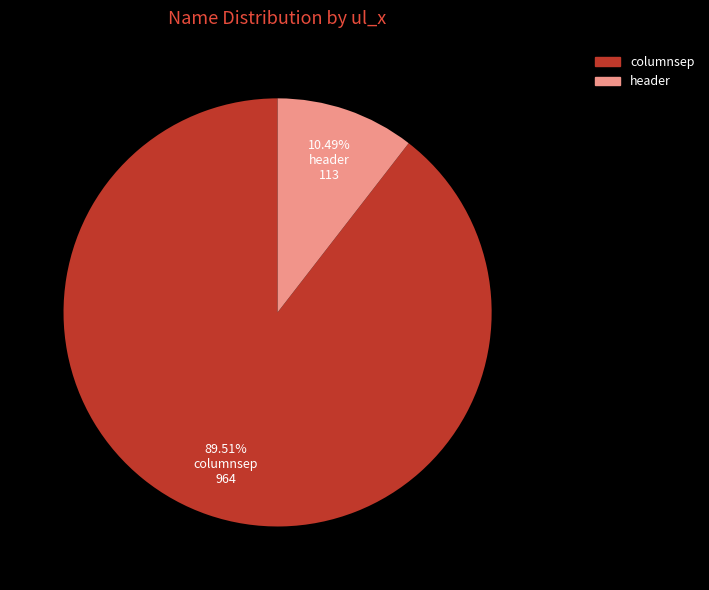

What percentage is the columnsep slice, to the nearest percent?

90%